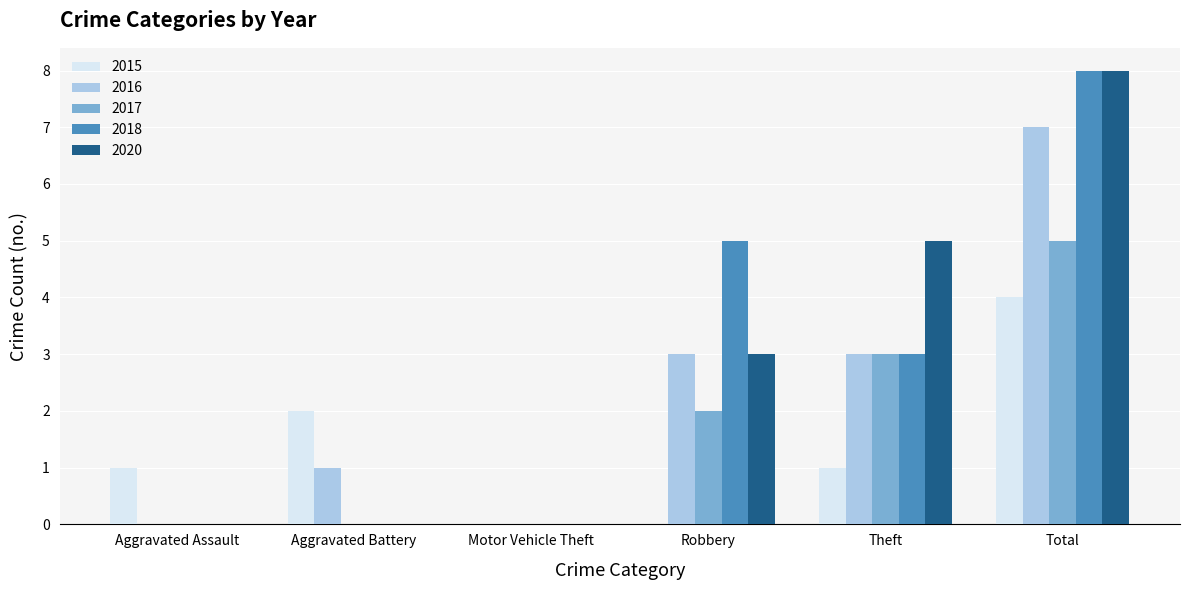

The value of 2017 at Aggravated Assault is -2. True or false?

False